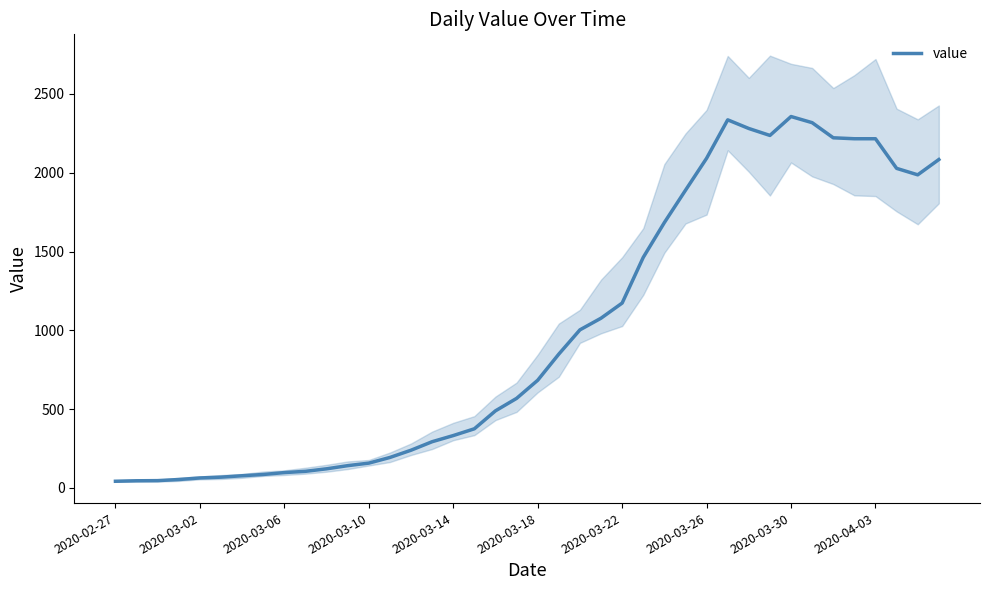

What is the label of the 10th point from the right?

30